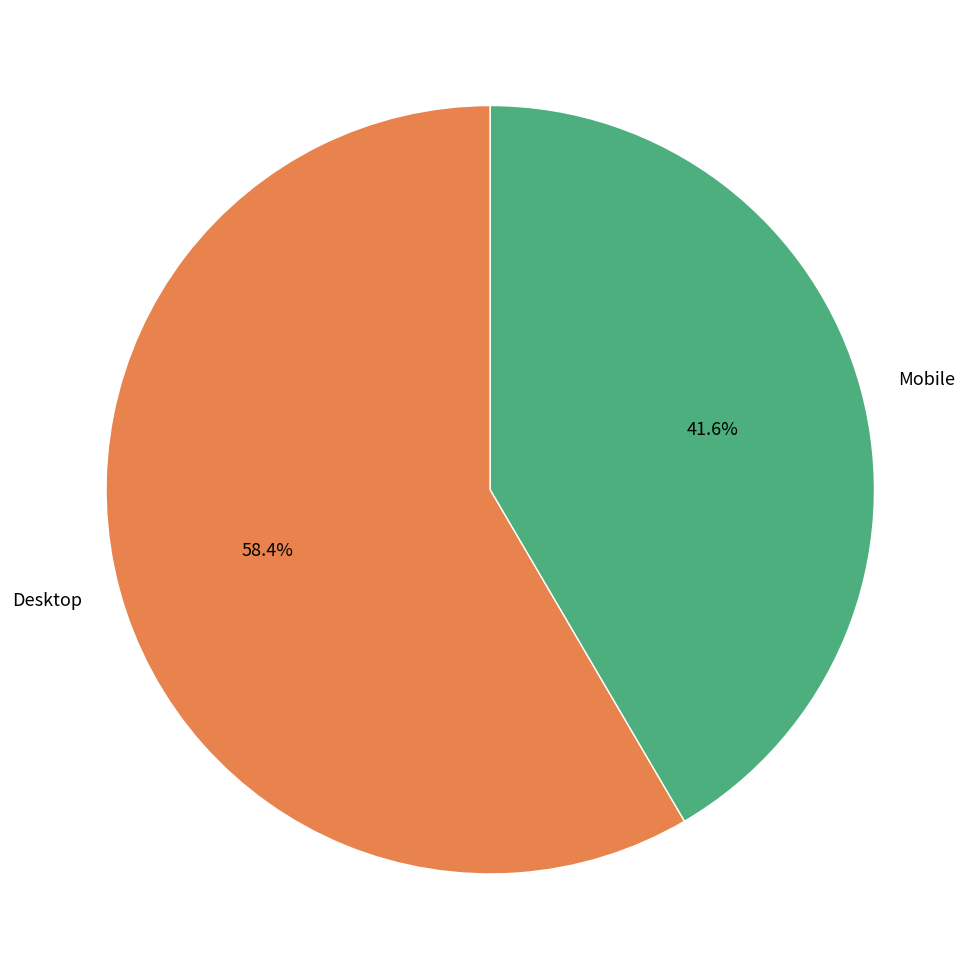

Between Desktop and Mobile, which is larger?

Desktop